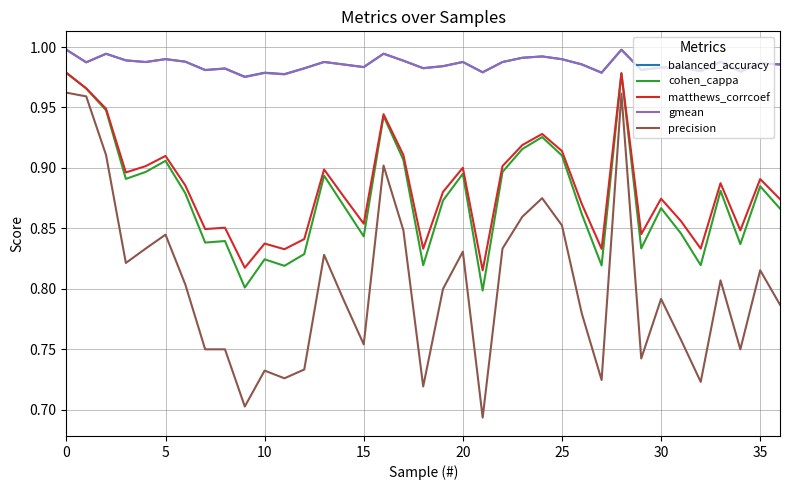

Which series has the widest spread of values?

precision